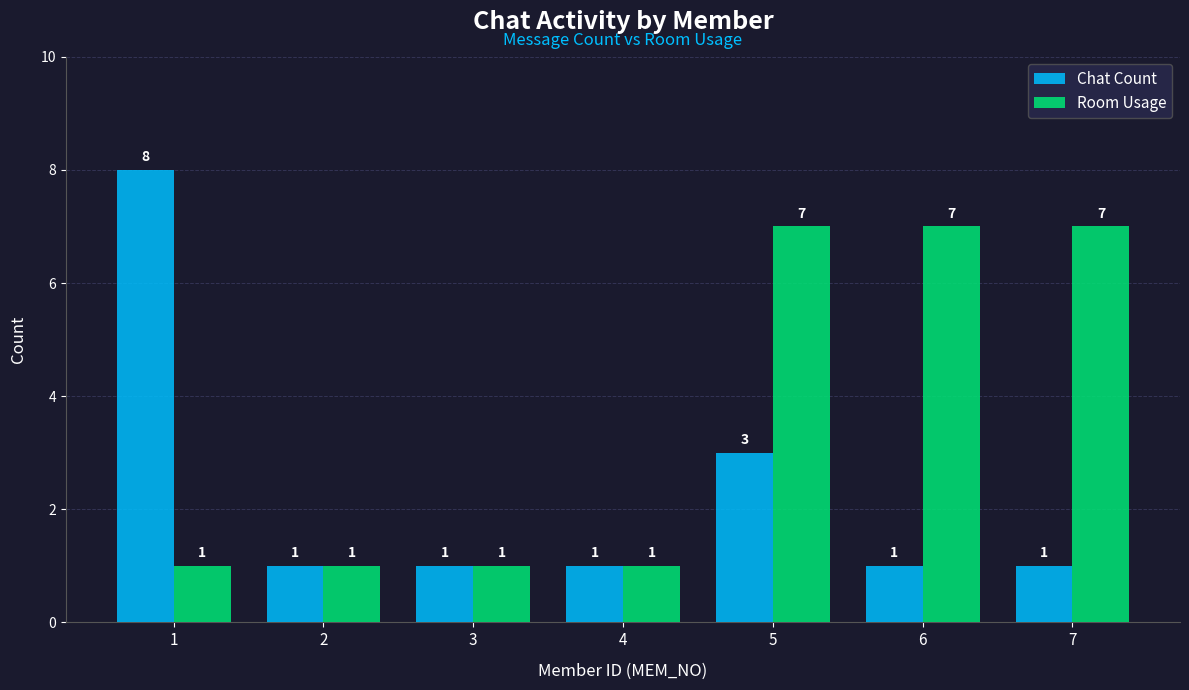

What is the highest value of the Chat Count series?

8